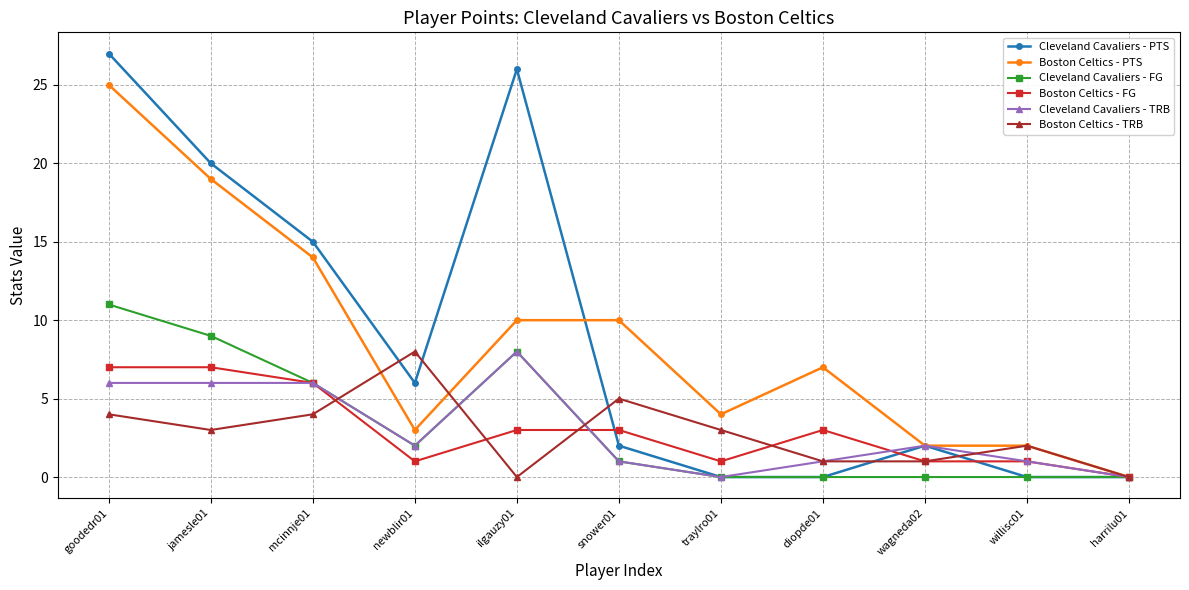

Is the value of Cleveland Cavaliers - FG at newblir01 greater than the value of Cleveland Cavaliers - PTS at harrilu01?

Yes